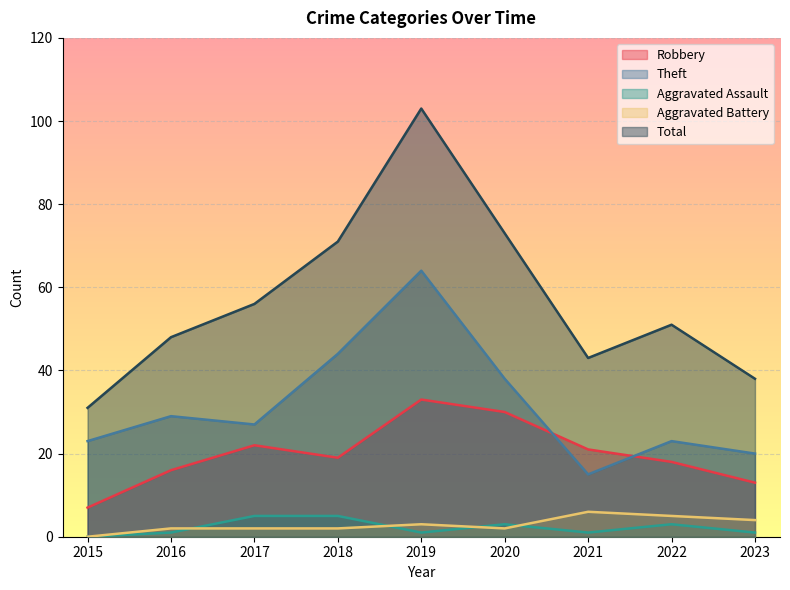

True or false: Robbery and Aggravated Assault intersect in this chart.

False